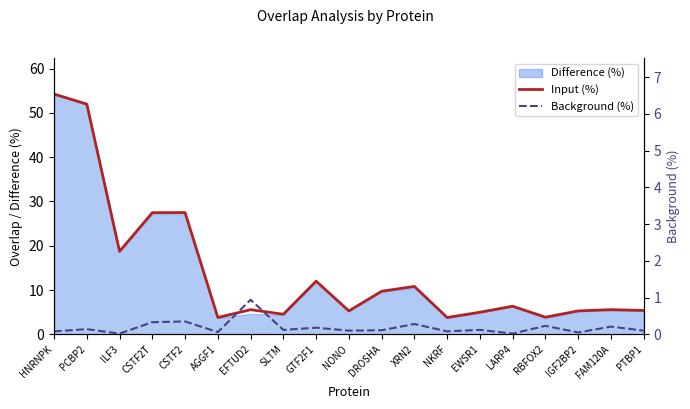

True or false: Input (%) and Background (%) cross at least once.

False